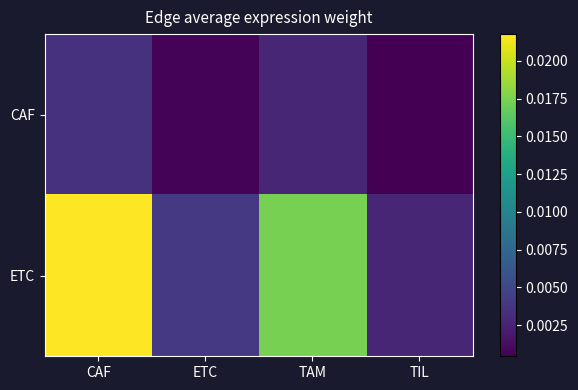

Rank the series by their maximum value, from lowest to highest.

CAF, ETC